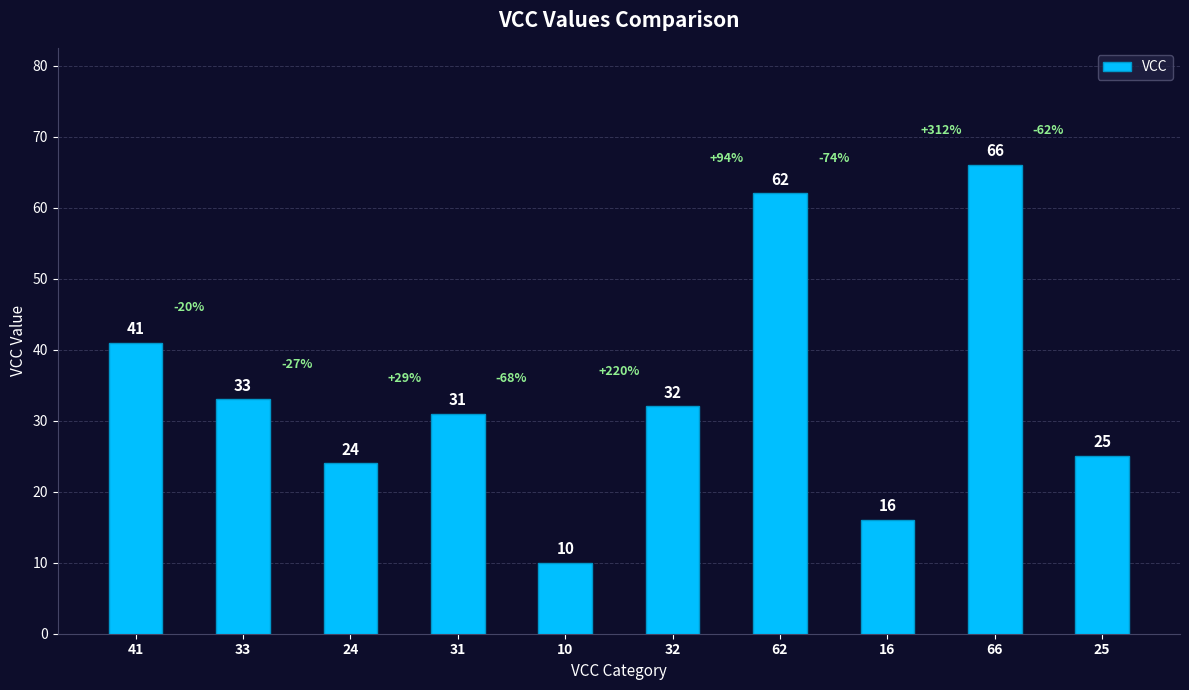

What is the value of the 1st bar from the left?

41